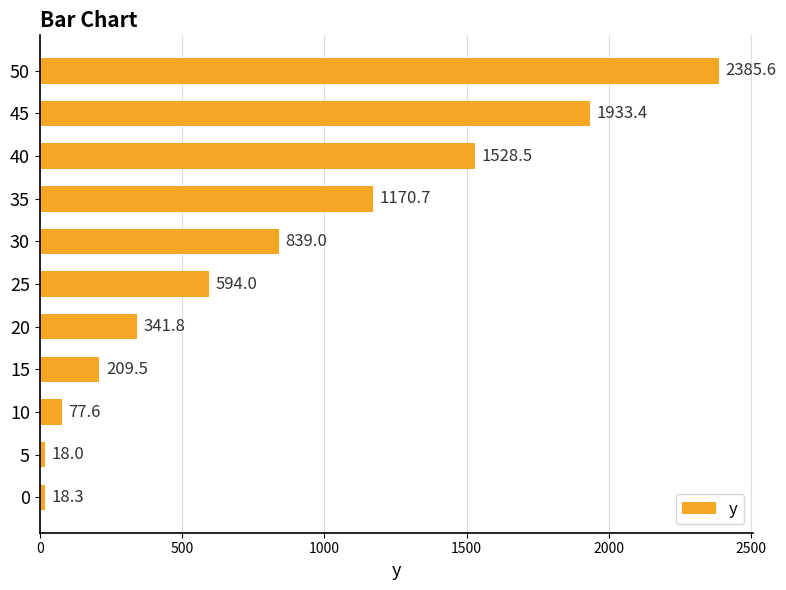

Which has a higher value, 30 or 0?

30